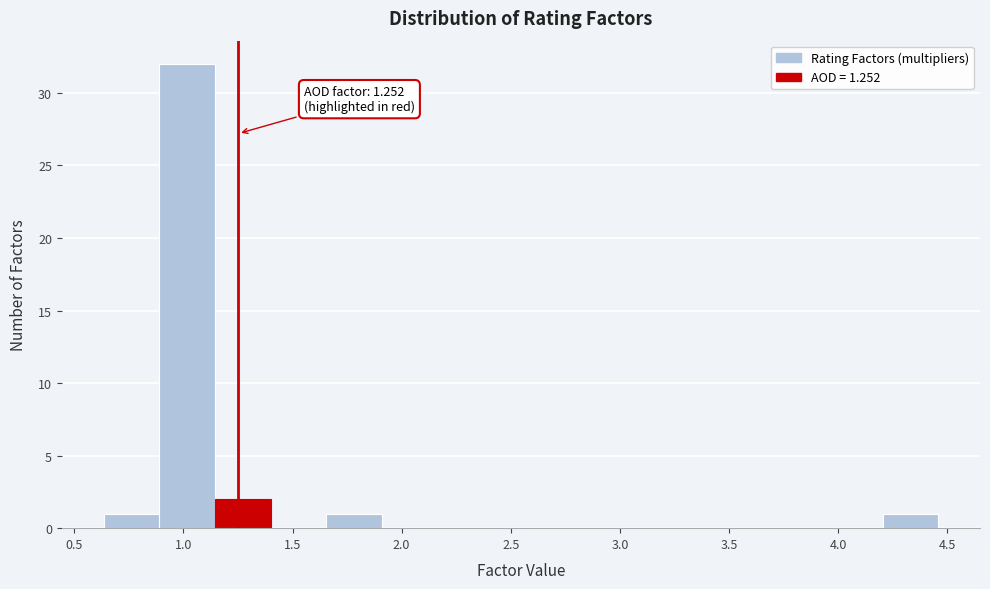

Which range on the x-axis has the tallest bar?

0.90 to 1.15